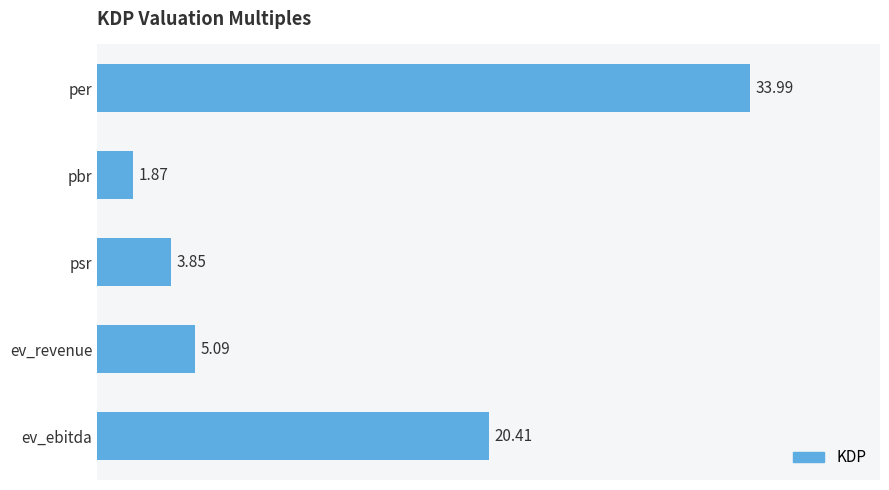

What is the label of the 3rd bar from the bottom?

psr